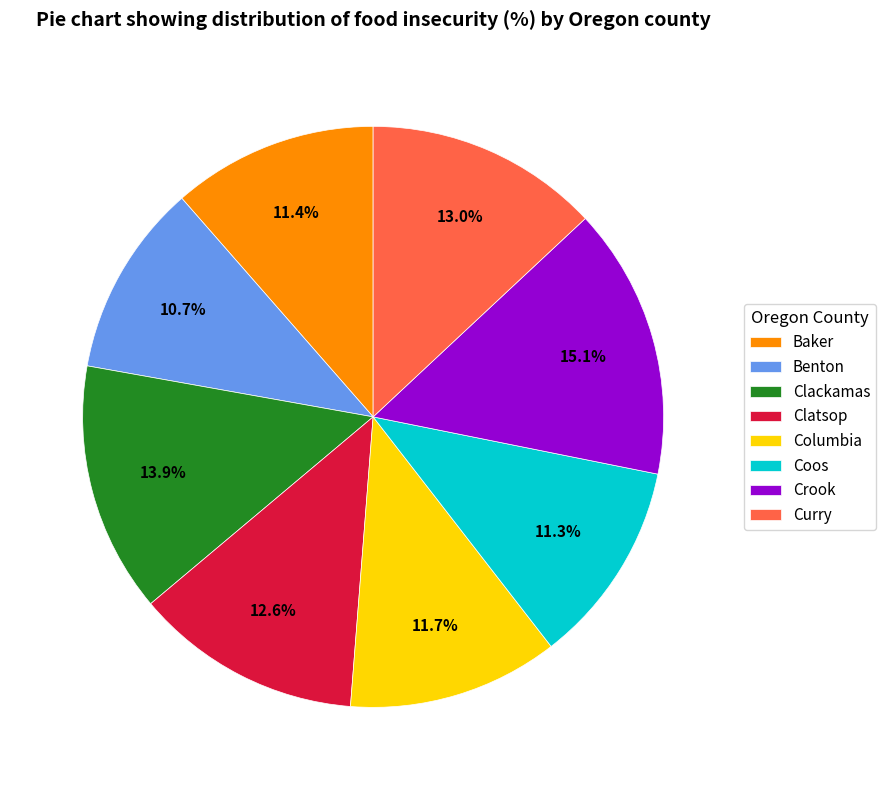

Do Benton and Clackamas together represent more than half of the pie?

No